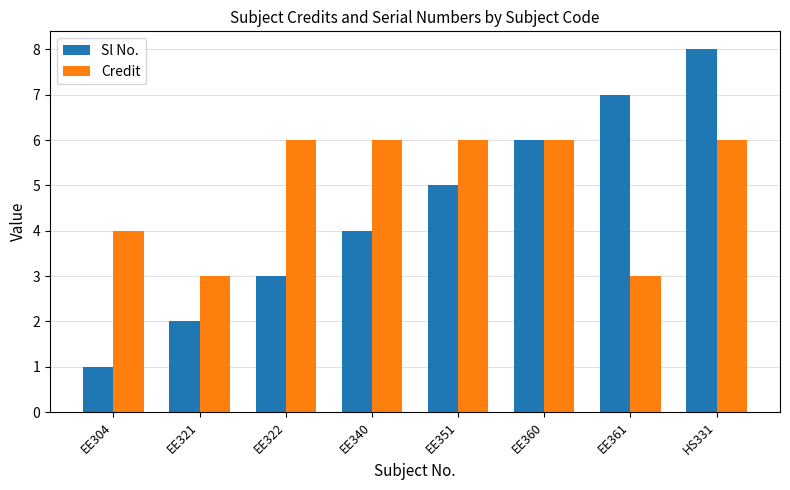

Rank the categories by Sl No. value from highest to lowest.

HS331, EE361, EE360, EE351, EE340, EE322, EE321, EE304